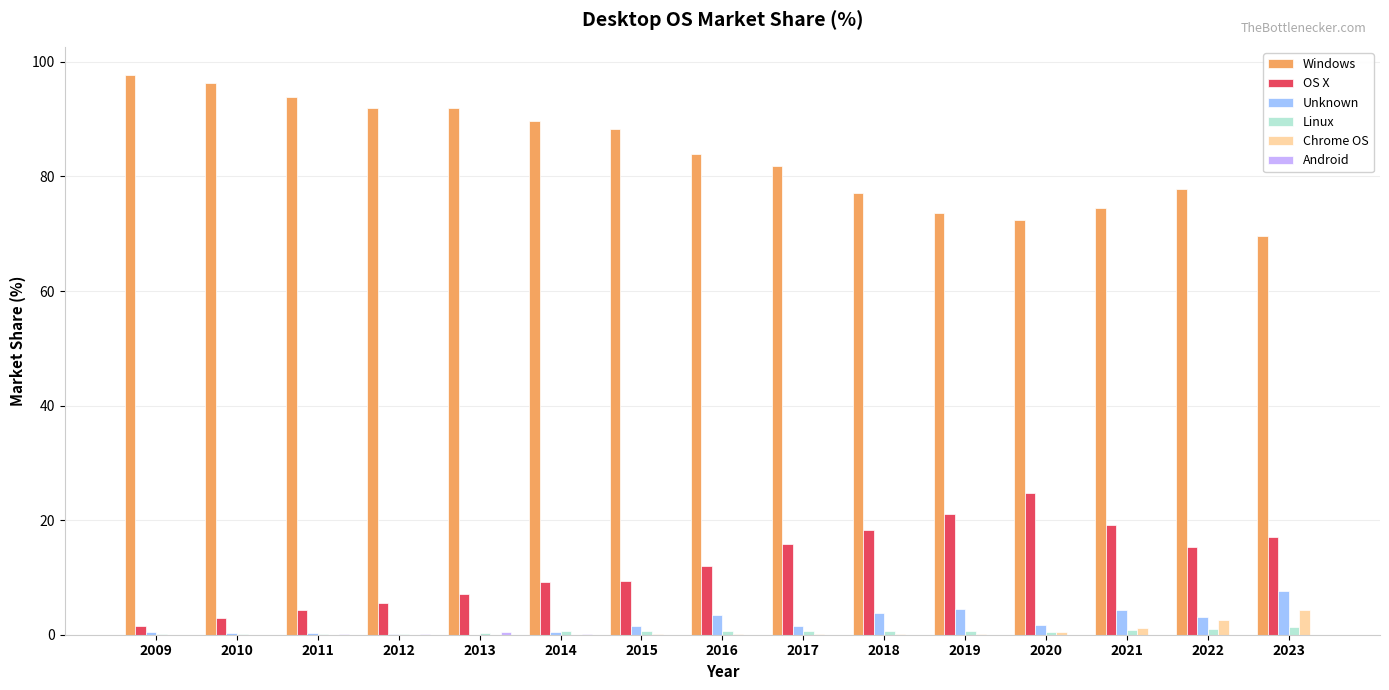

What is the sum of all OS X values?

183.3